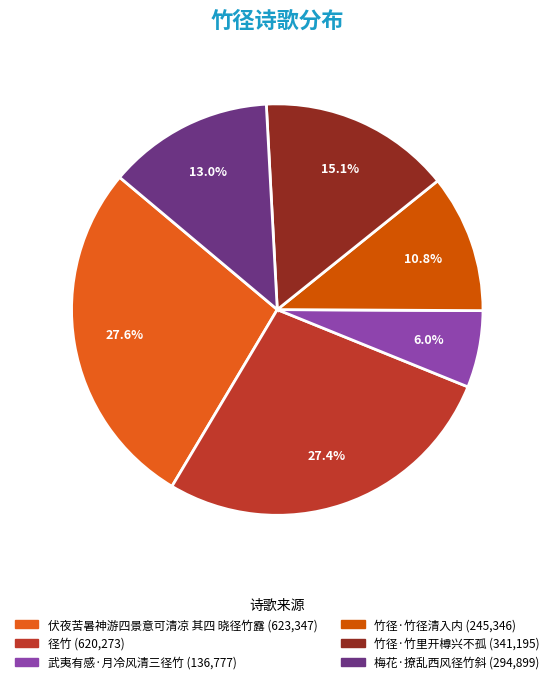

How many segments does this pie chart have?

6